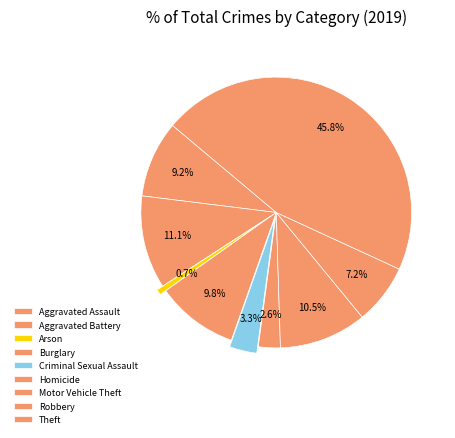

Count the number of slices in the pie.

9